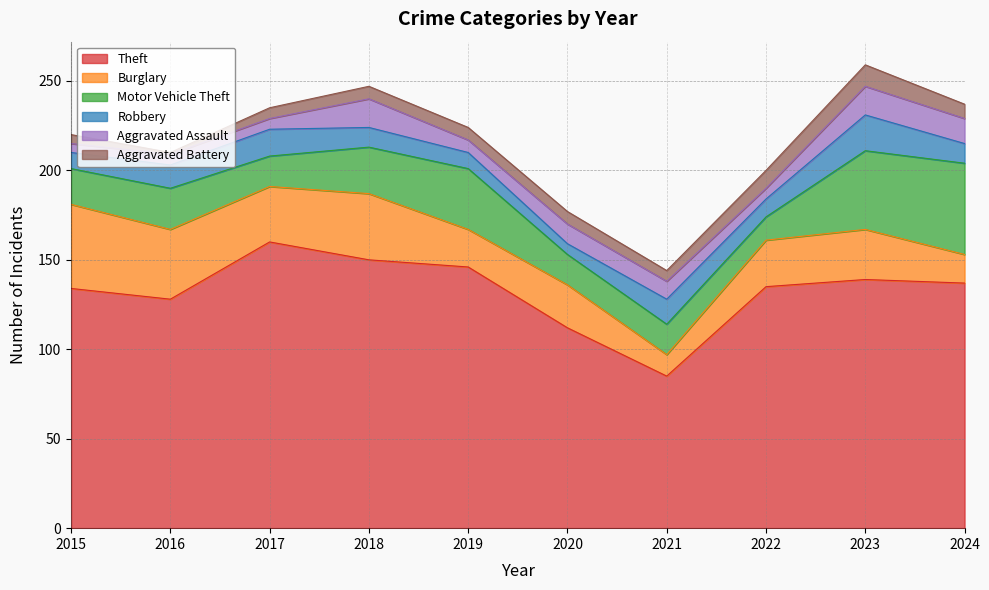

Between 2015 and 2017, which series saw the biggest shift?

Theft